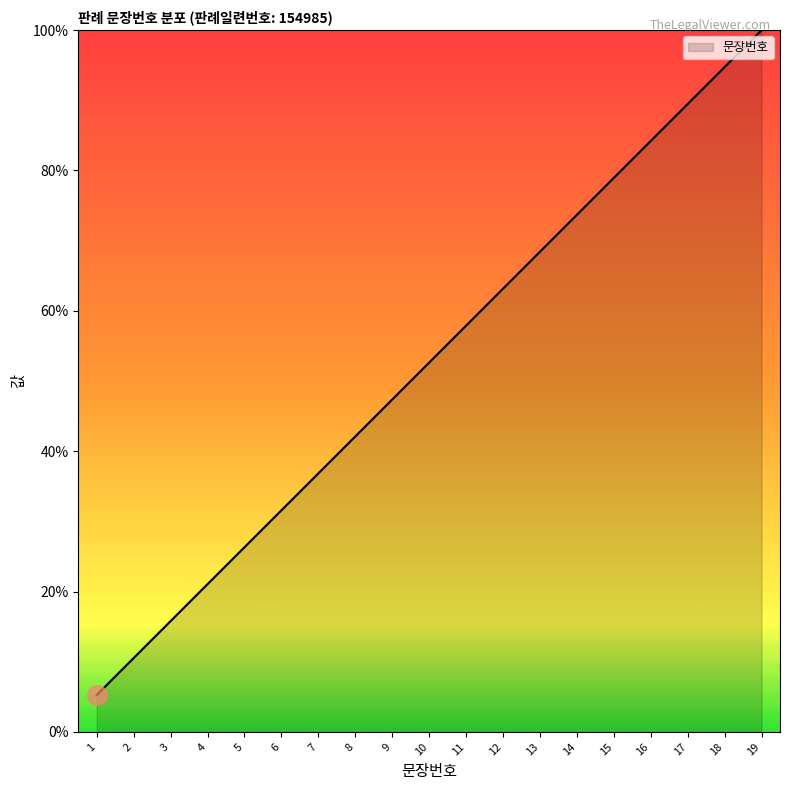

How many lines are shown in the chart?

1